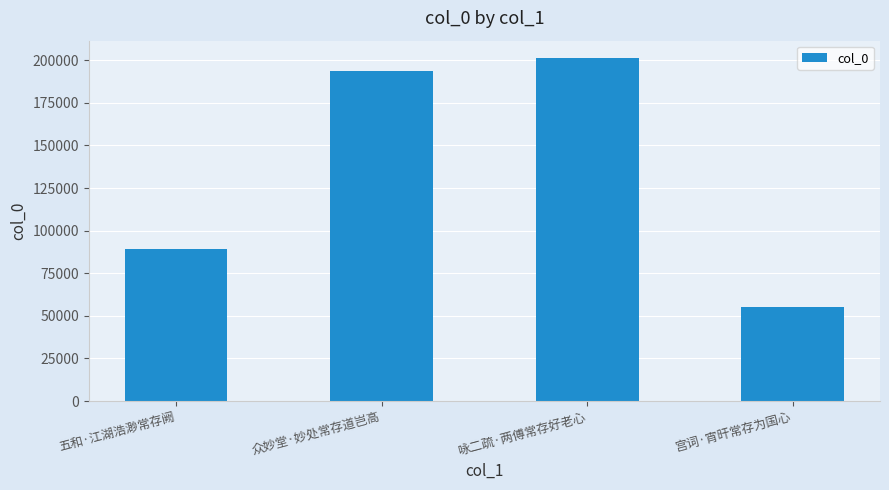

What is the sum of all values?

539799